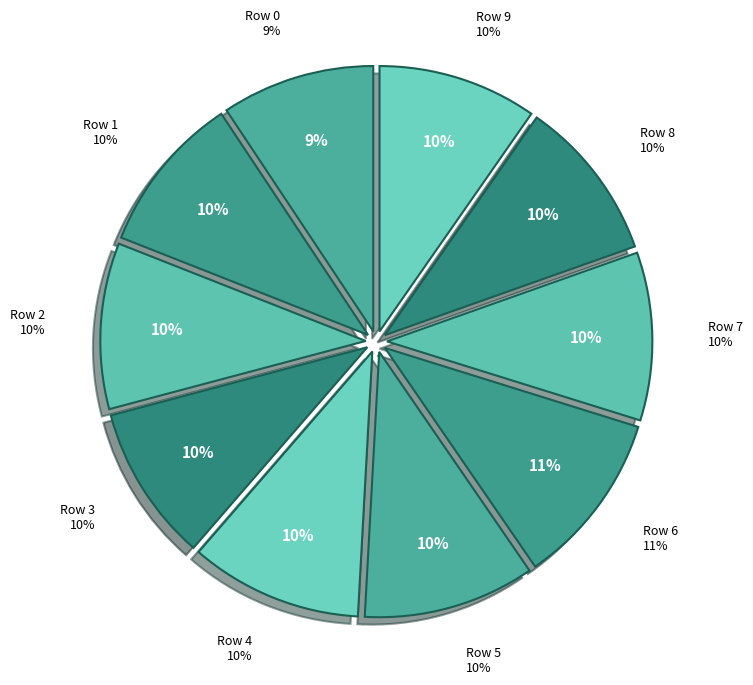

Rank the categories by value from highest to lowest.

Row 6, Row 4, Row 5, Row 7, Row 2, Row 8, Row 1, Row 9, Row 3, Row 0